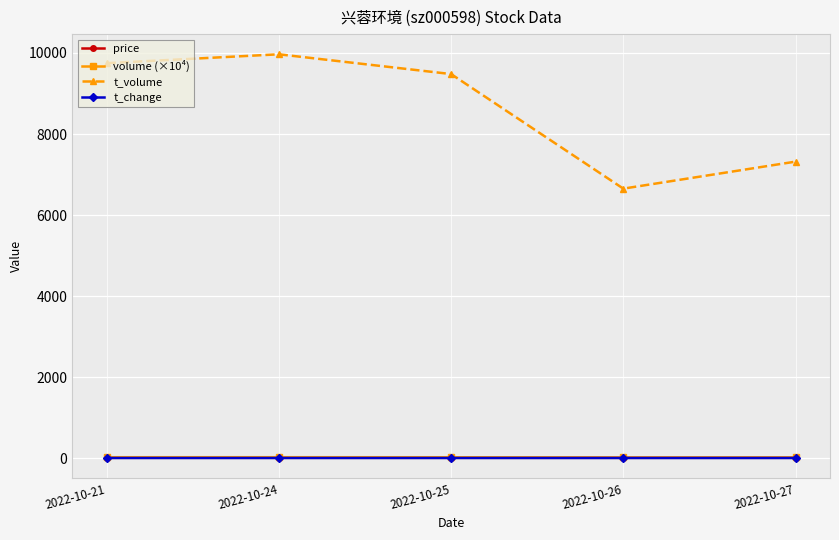

What is the value of the t_change point at the 1st from the left?

0.7